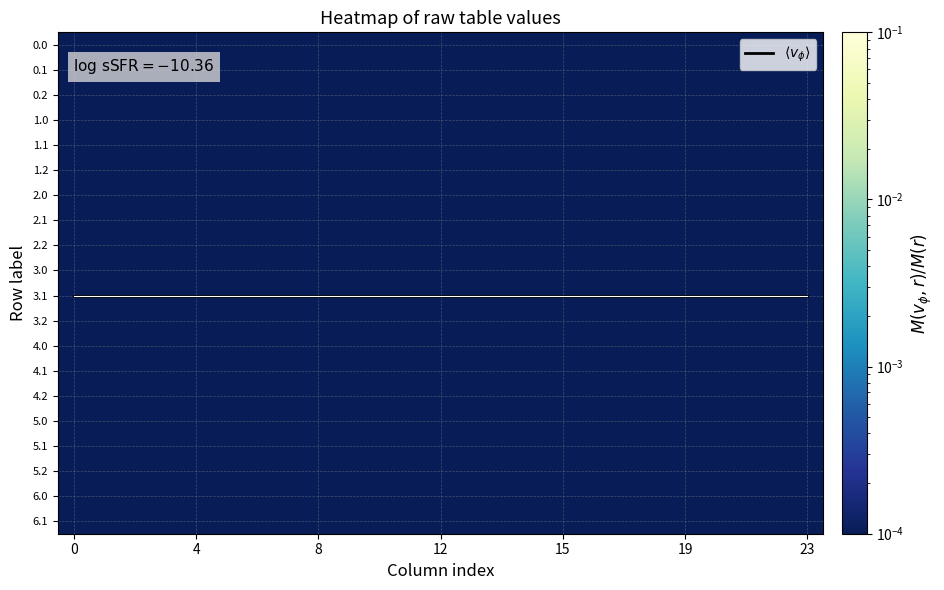

Between 17 and 0, which is larger?

17